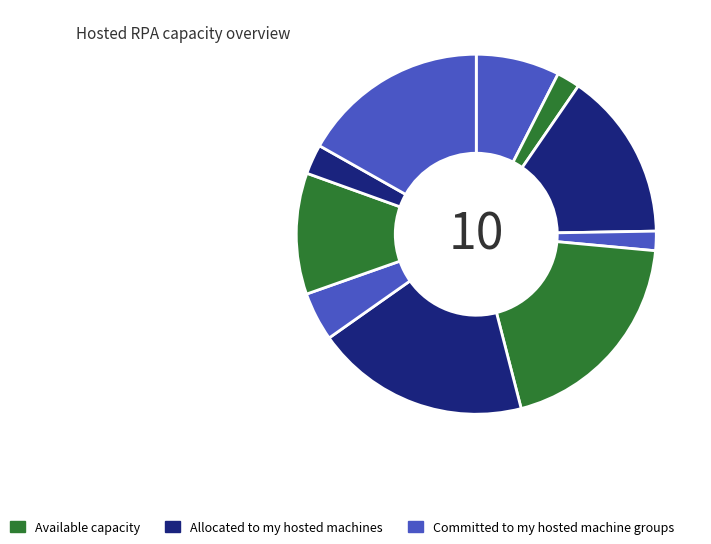

Count the number of slices in the pie.

10